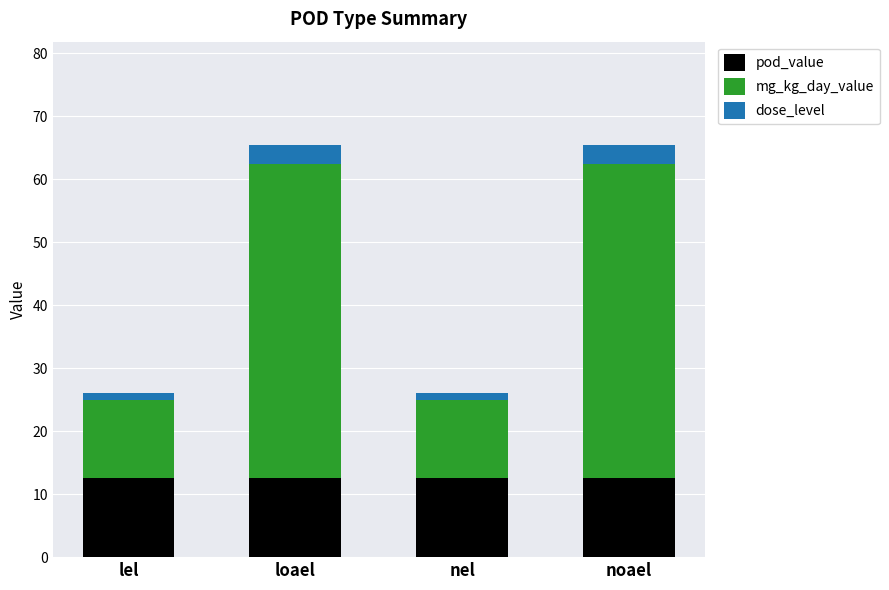

Does the chart contain any negative values?

No